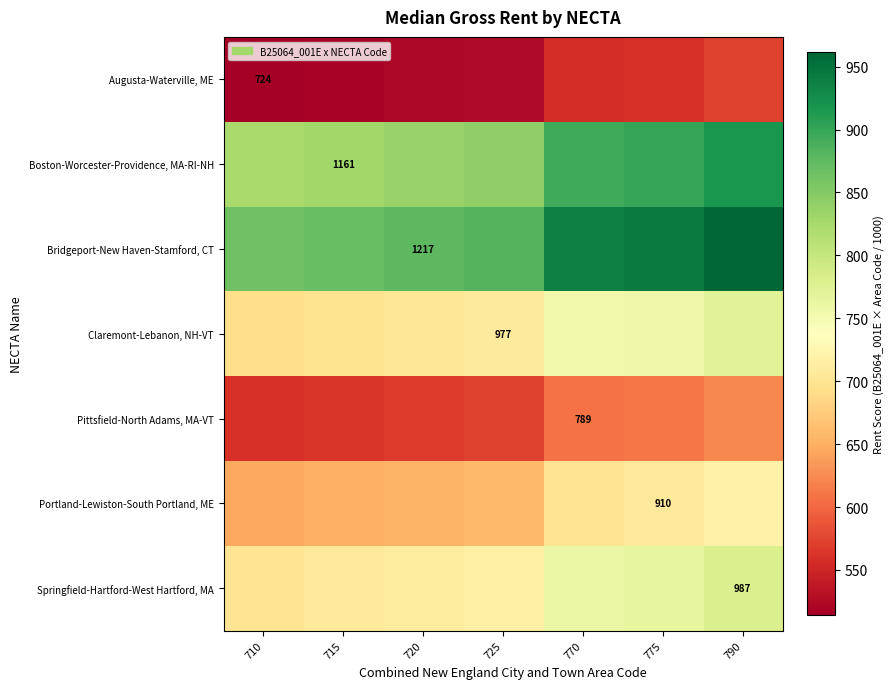

What is the minimum value for Boston-Worcester-Providence, MA-RI-NH?

824.3